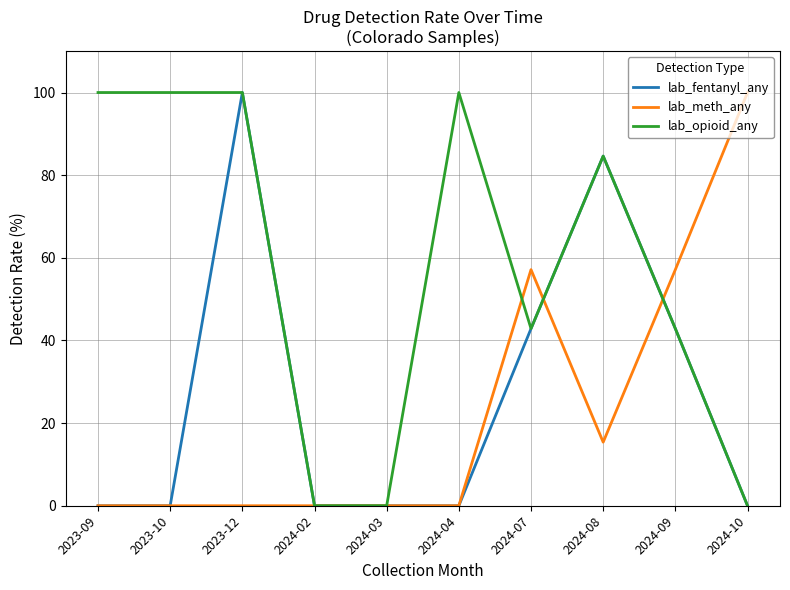

What is the average value of the lab_meth_any series?

23.0